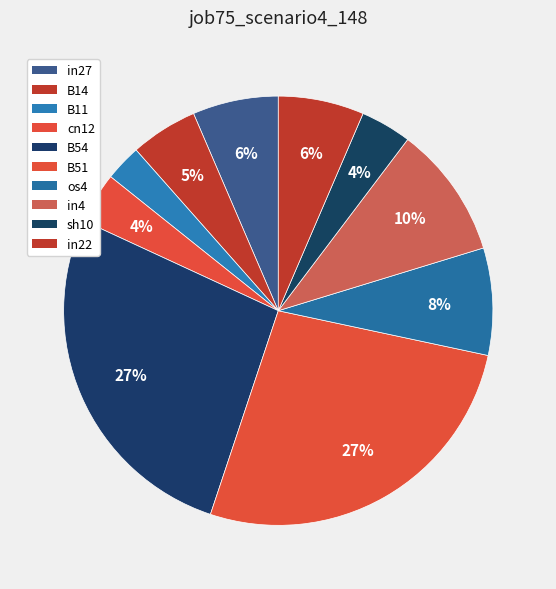

Is there any slice that represents more than half of the pie?

No